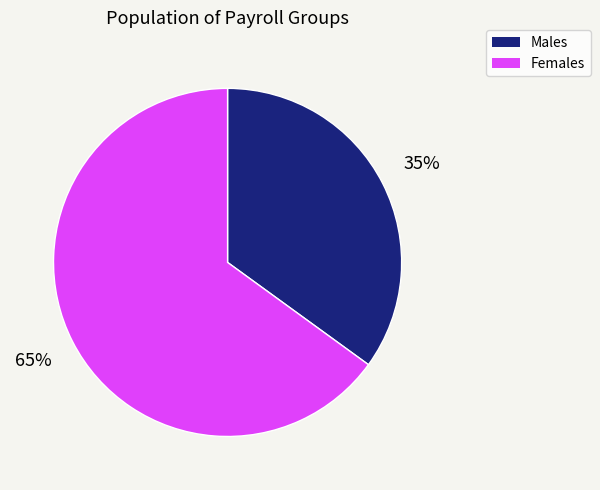

To the nearest percent, what is the average slice percentage?

50%